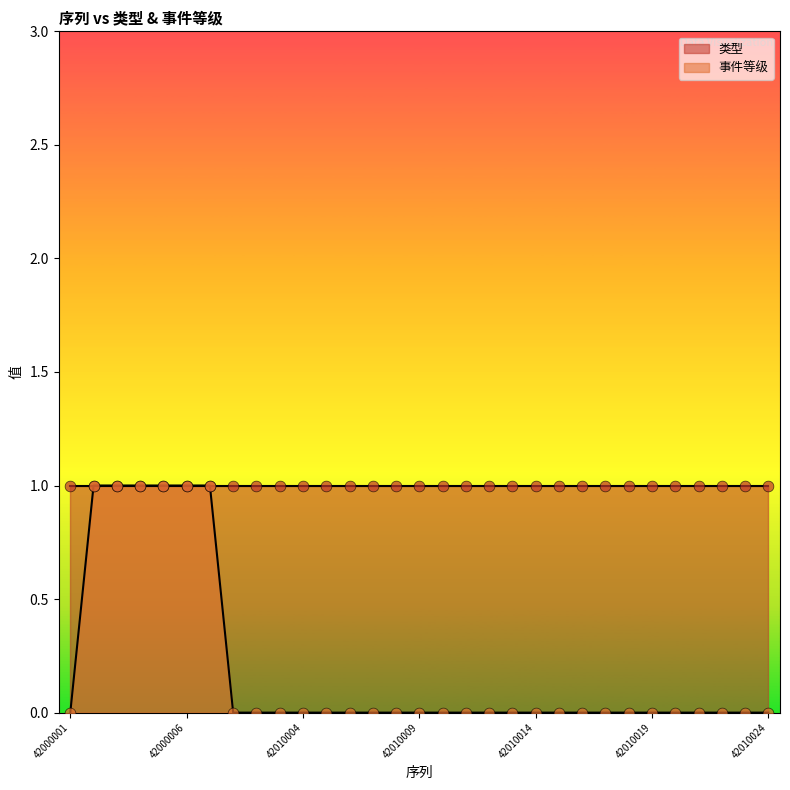

Between 42010016 and 42000007, which is larger?

42000007